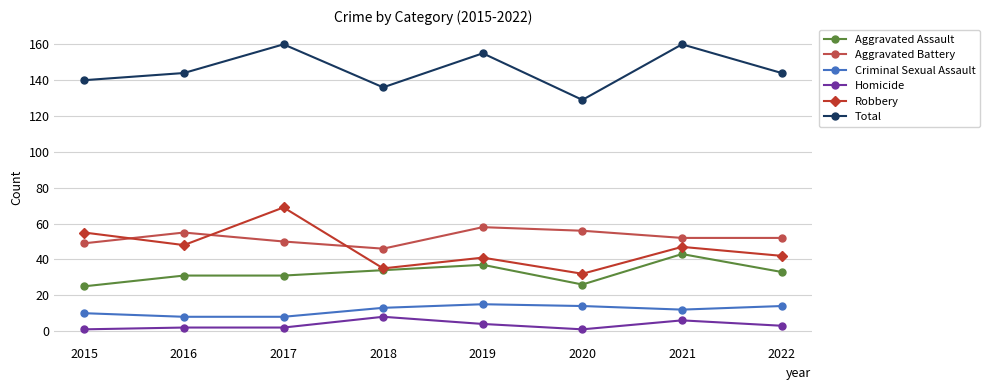

True or false: Aggravated Battery has a value of 65 at 2017.

False